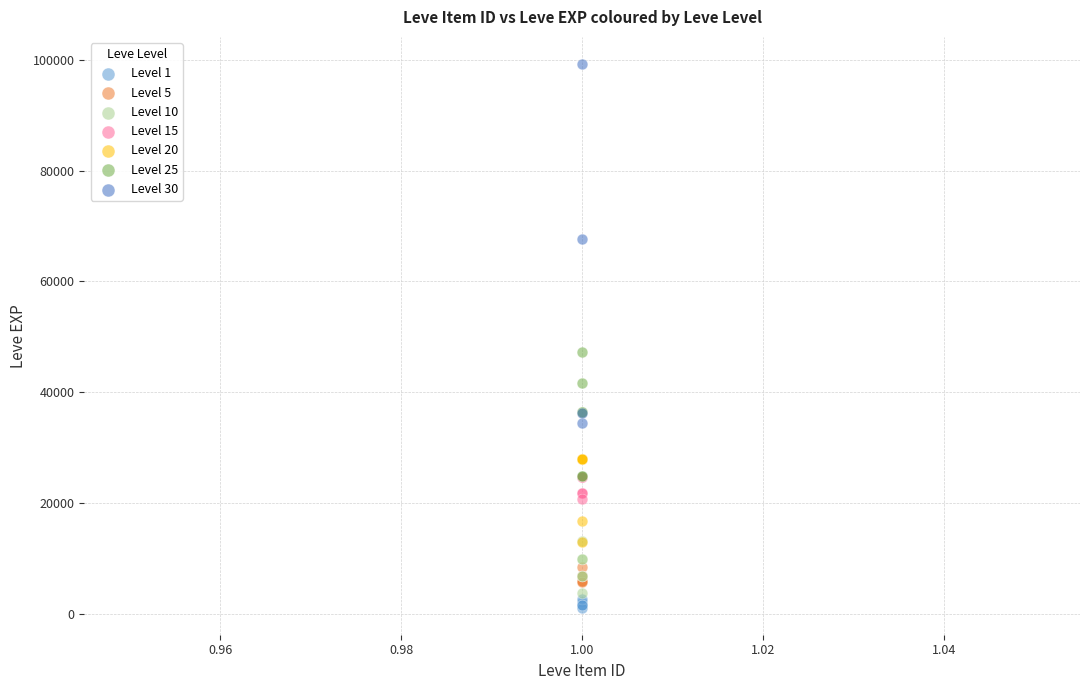

Which series has the largest Y range (max minus min)?

Level 30